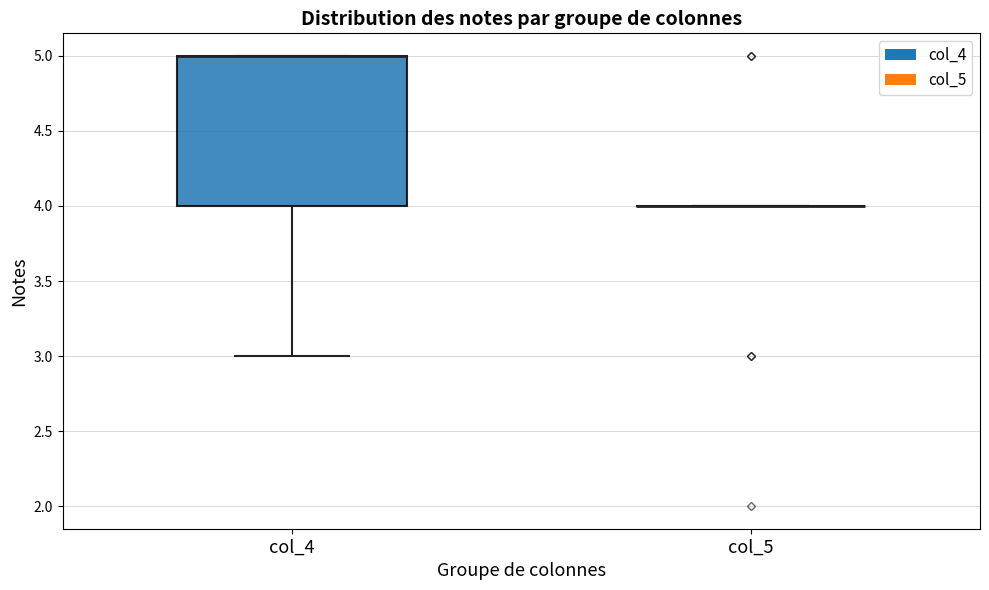

Reading left to right, read every box against the y-axis: the position of its median line, the range the box covers, and the ends of its whiskers. The values are not printed on the chart, so give them approximately, as read against the axis.

col_4: median 5 (drawn on the box's upper edge), box 4 to 5, whiskers 3 to 5
col_5: box collapsed to a line at 4, whiskers 4 to 4